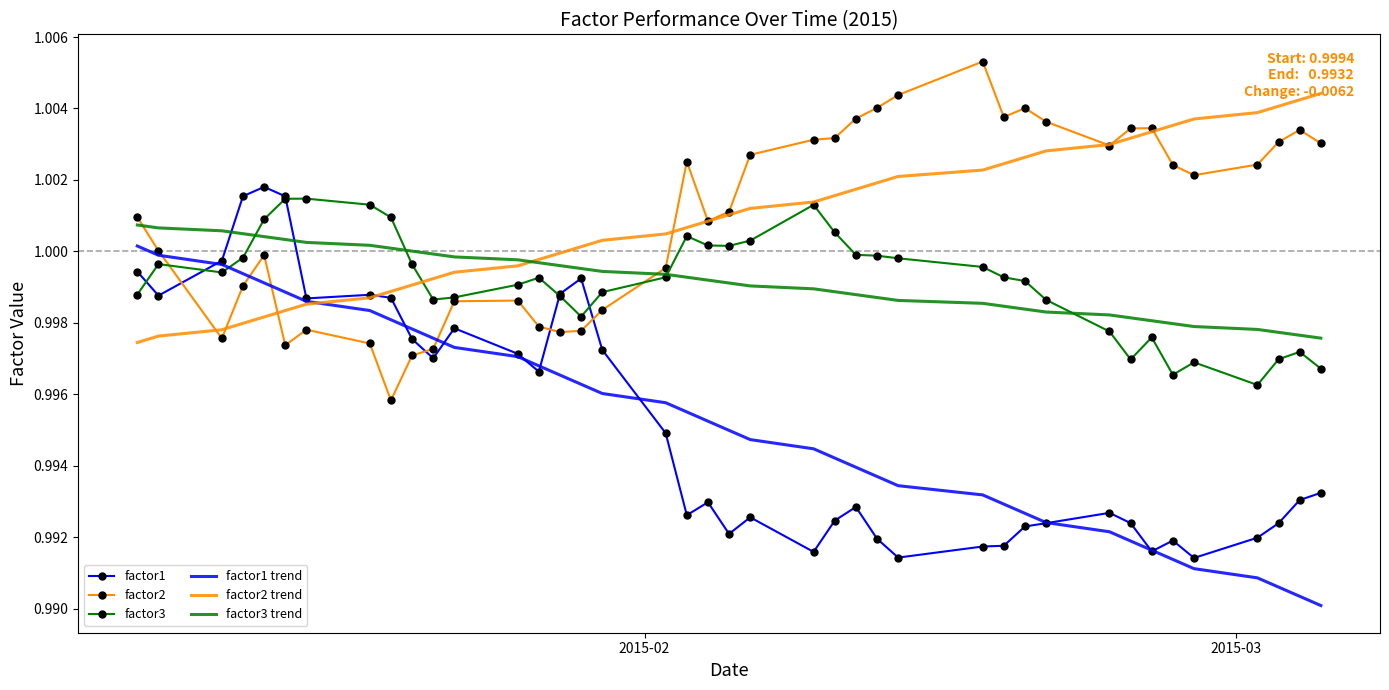

How many lines are shown in the chart?

6